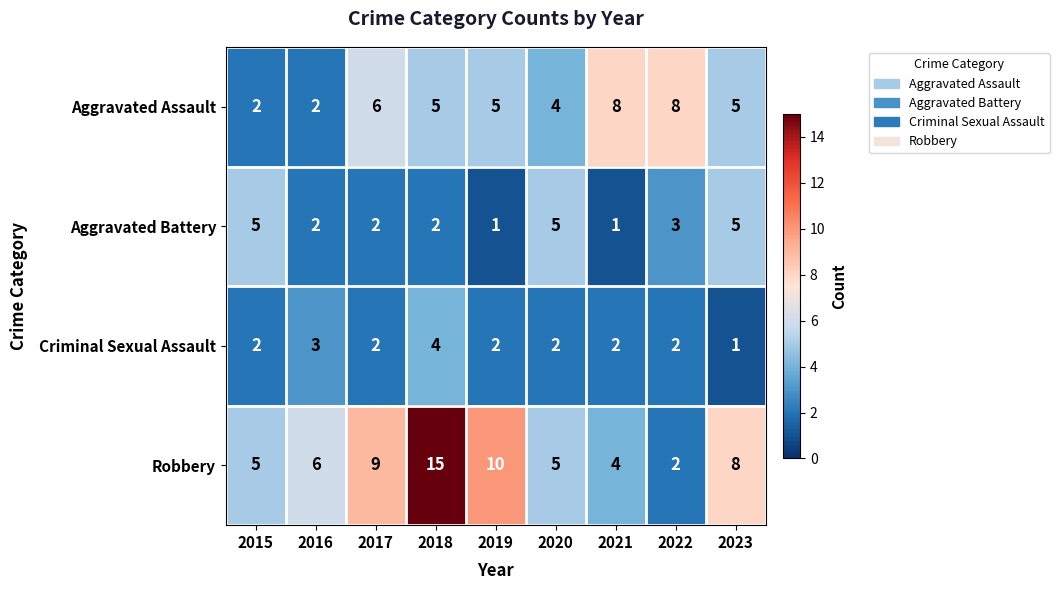

Which series has the widest spread of values?

Robbery